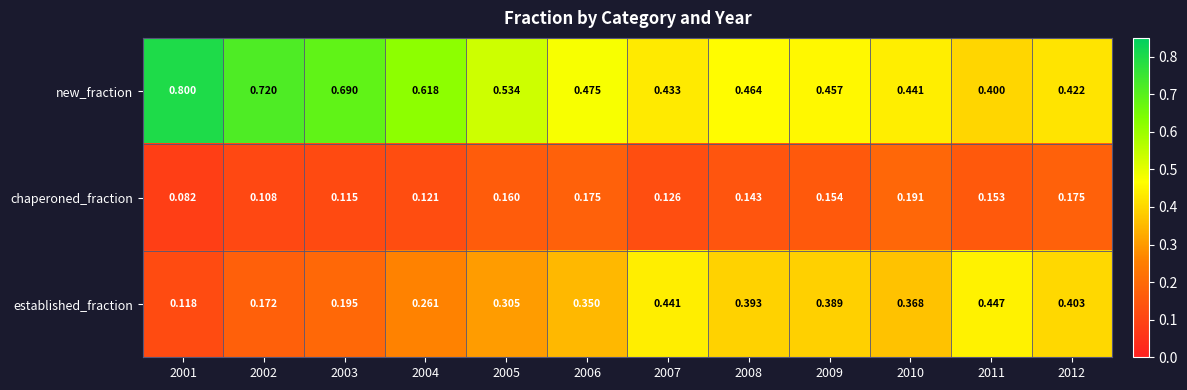

What is the total value across all series at 2006?

1.0